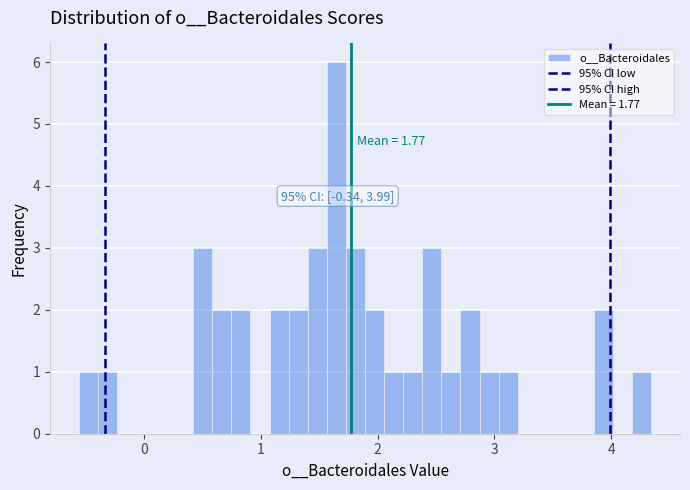

Read against the x-axis, roughly where is the centre of the tallest bar?

1.6